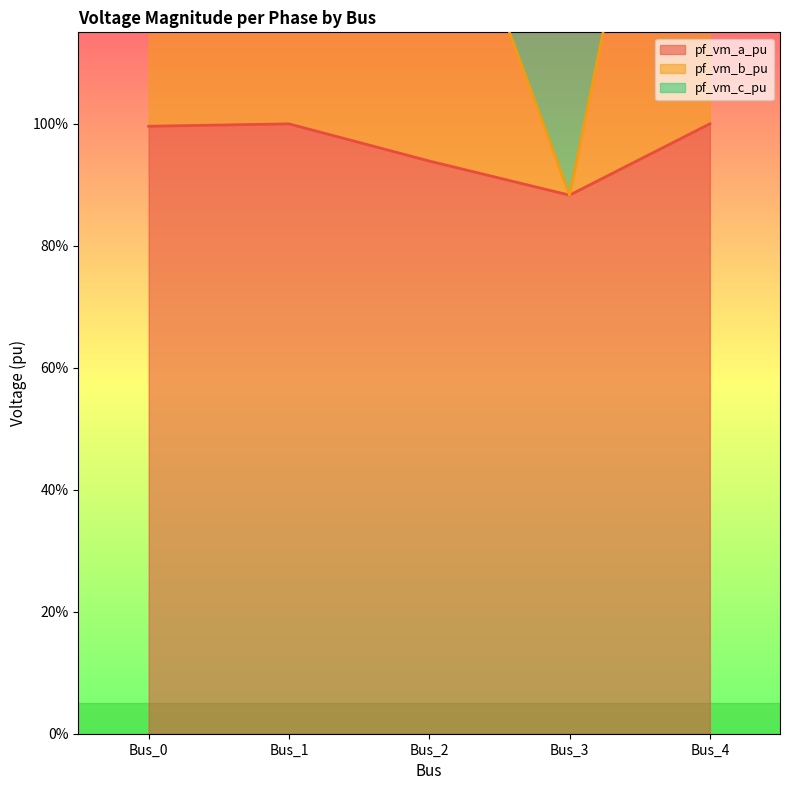

Does the chart have visible grid lines?

No